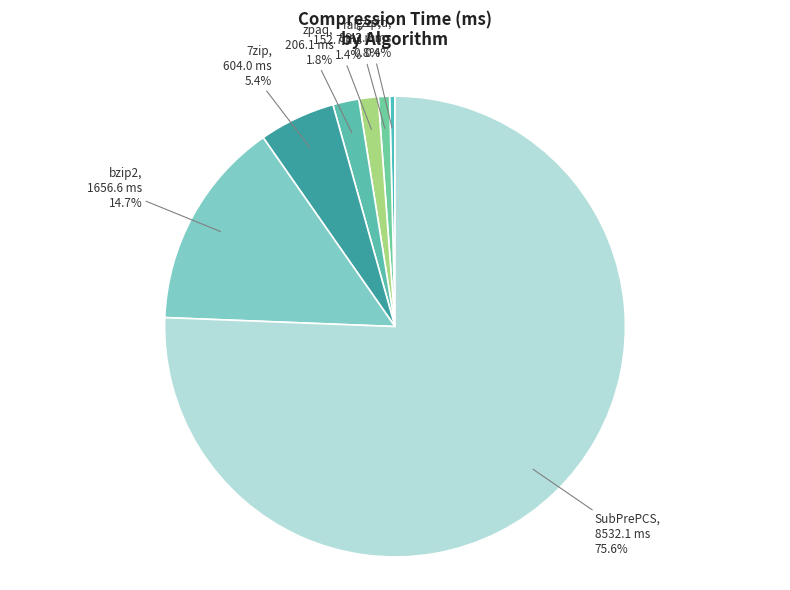

Is there a majority slice in this chart?

Yes